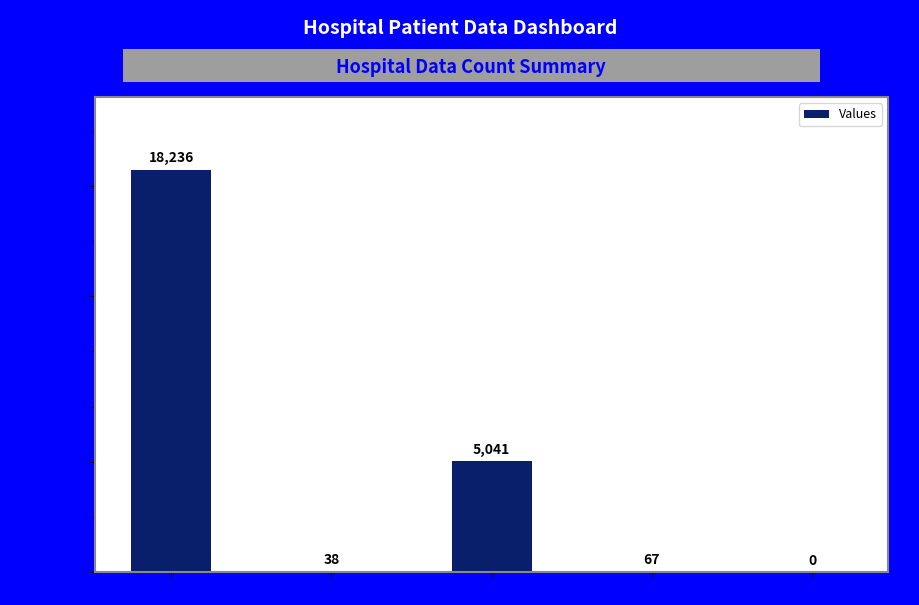

True or false: the data shows 6787 at countDied.

False